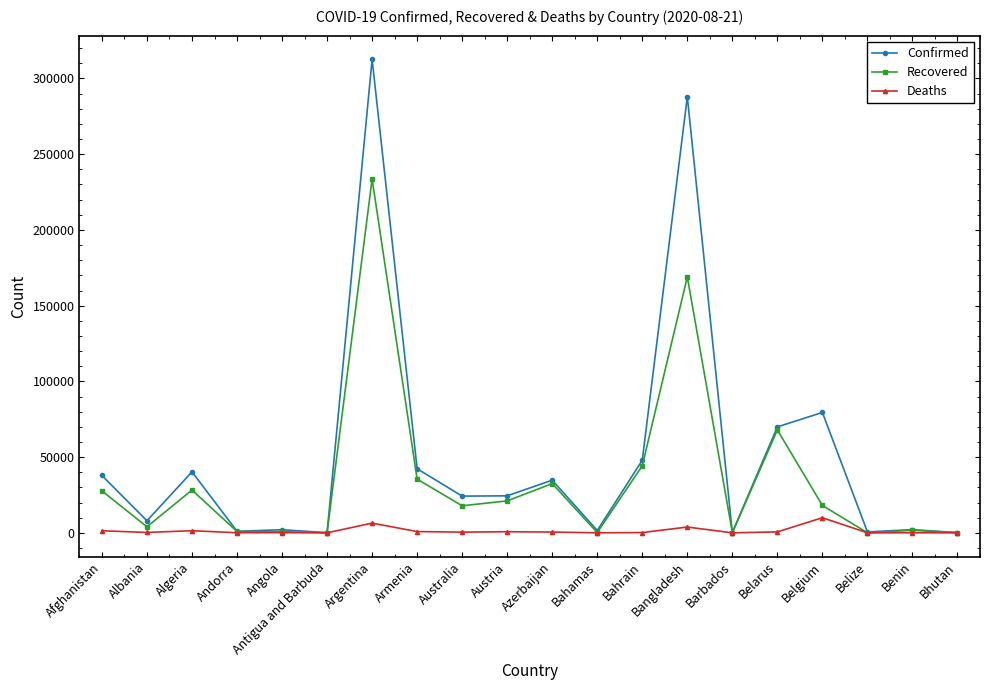

How many lines are shown in the chart?

3